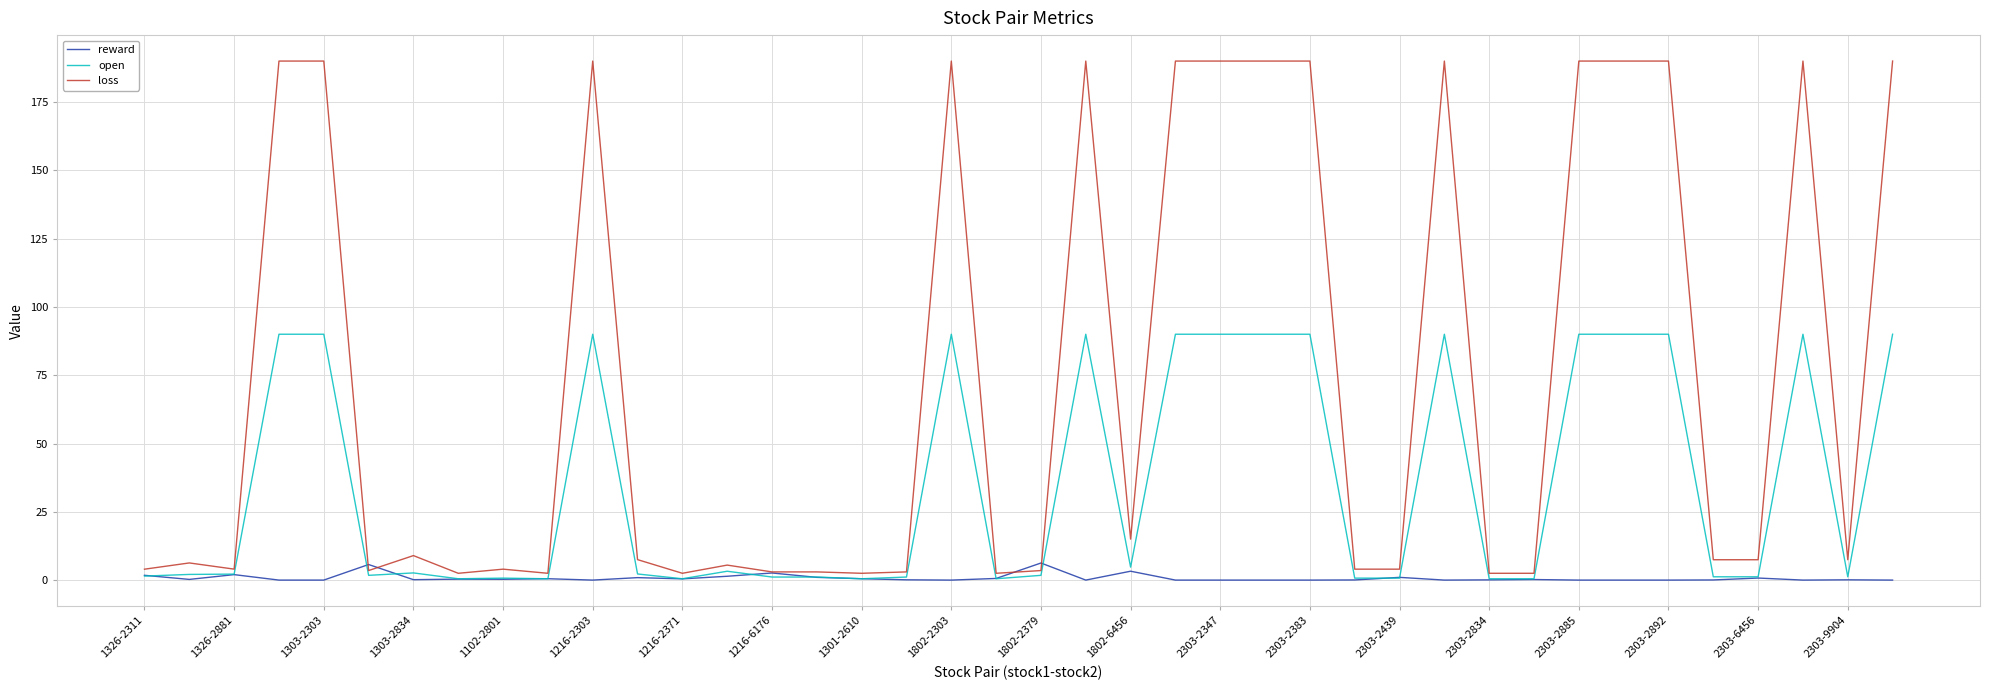

Which series has the largest total across all categories?

loss